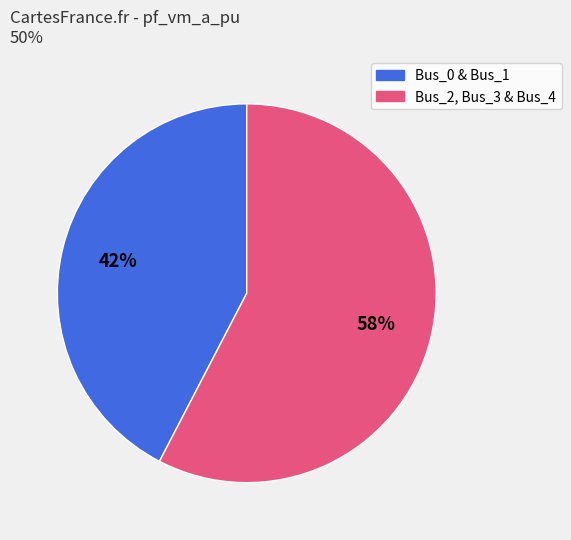

To the nearest percent, what is the average slice percentage?

50%